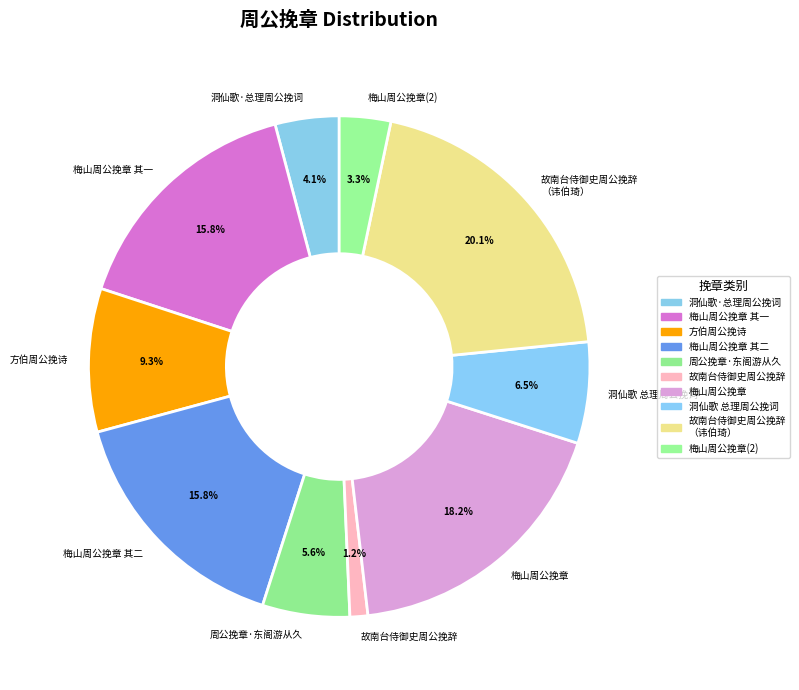

How much of the chart is everything except 梅山周公挽章?

81.8%